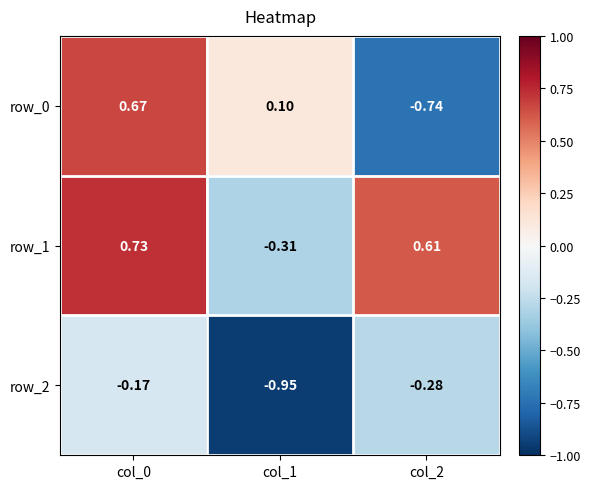

At col_1, list the series in order from smallest to largest.

row_2, row_1, row_0